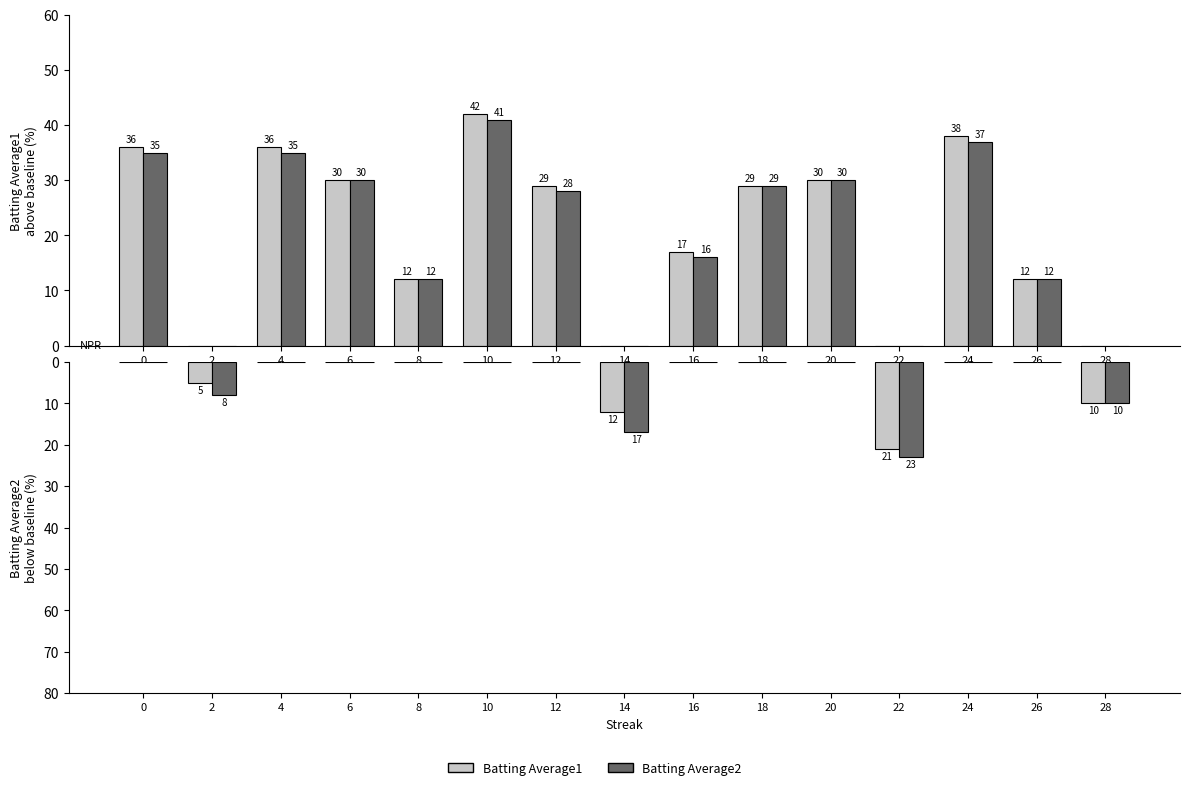

What is the difference between the highest and lowest values at 2?

3.0